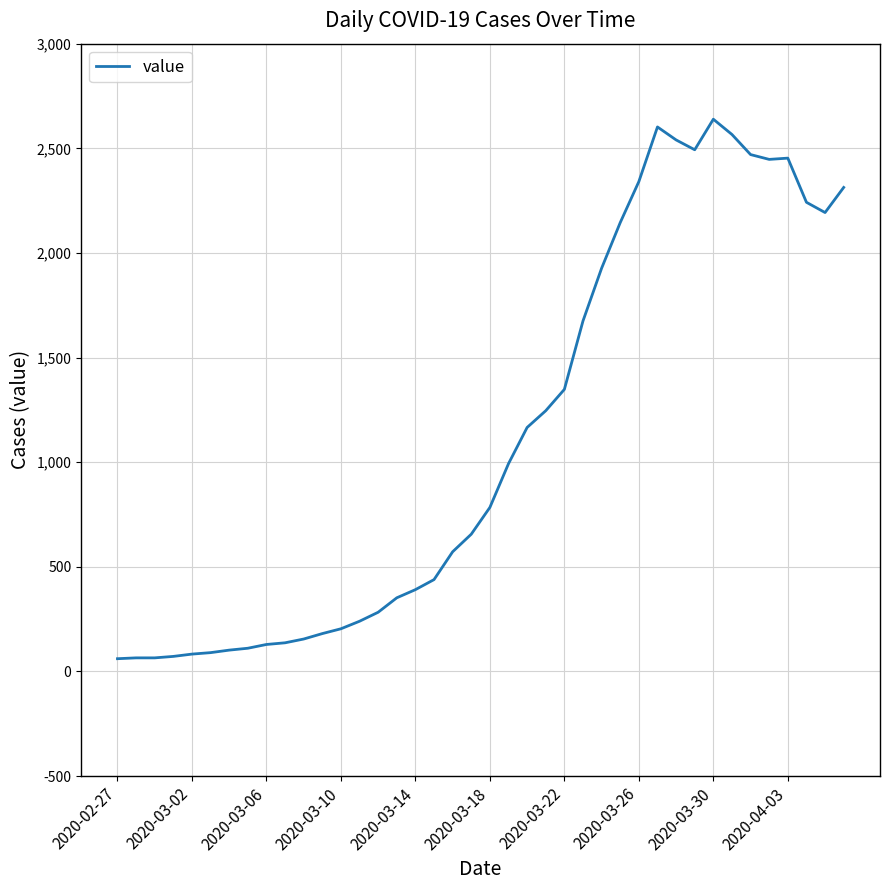

What is the difference between the maximum and minimum values?

2578